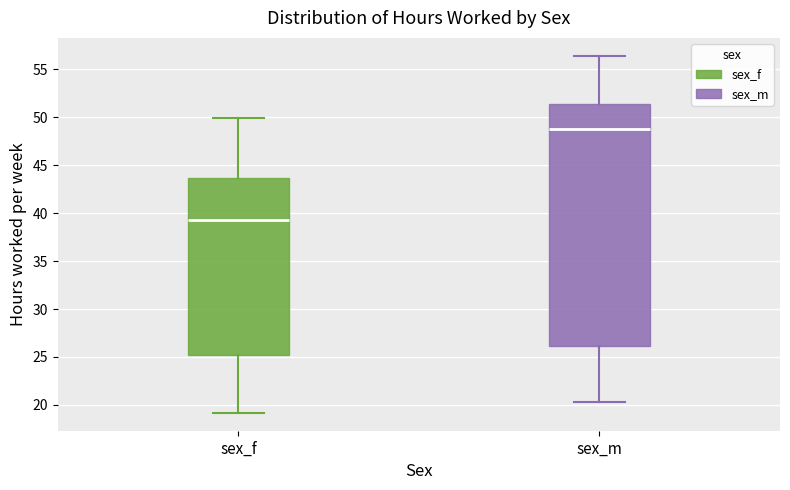

Where does the lower whisker of the box for sex_f end on the y-axis? The values are not printed on the chart, so give them approximately, as read against the axis.

19.0